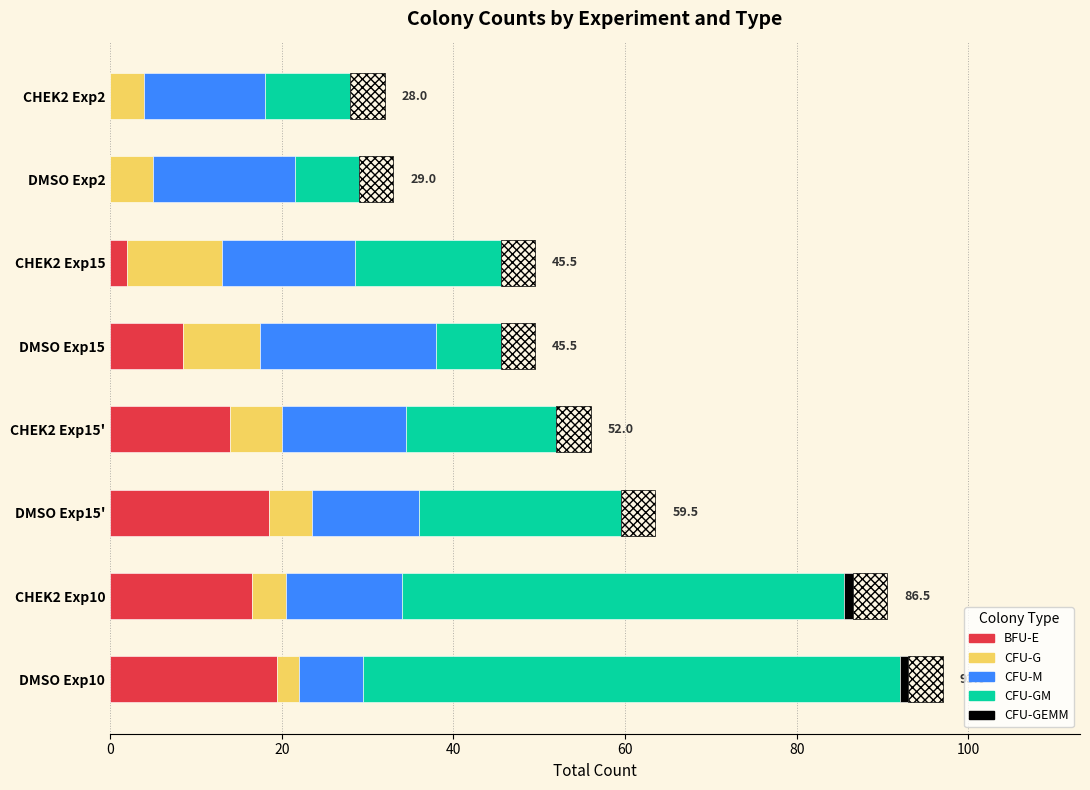

At DMSO Exp2, list the series in order from smallest to largest.

BFU-E, CFU-GEMM, CFU-G, CFU-GM, CFU-M